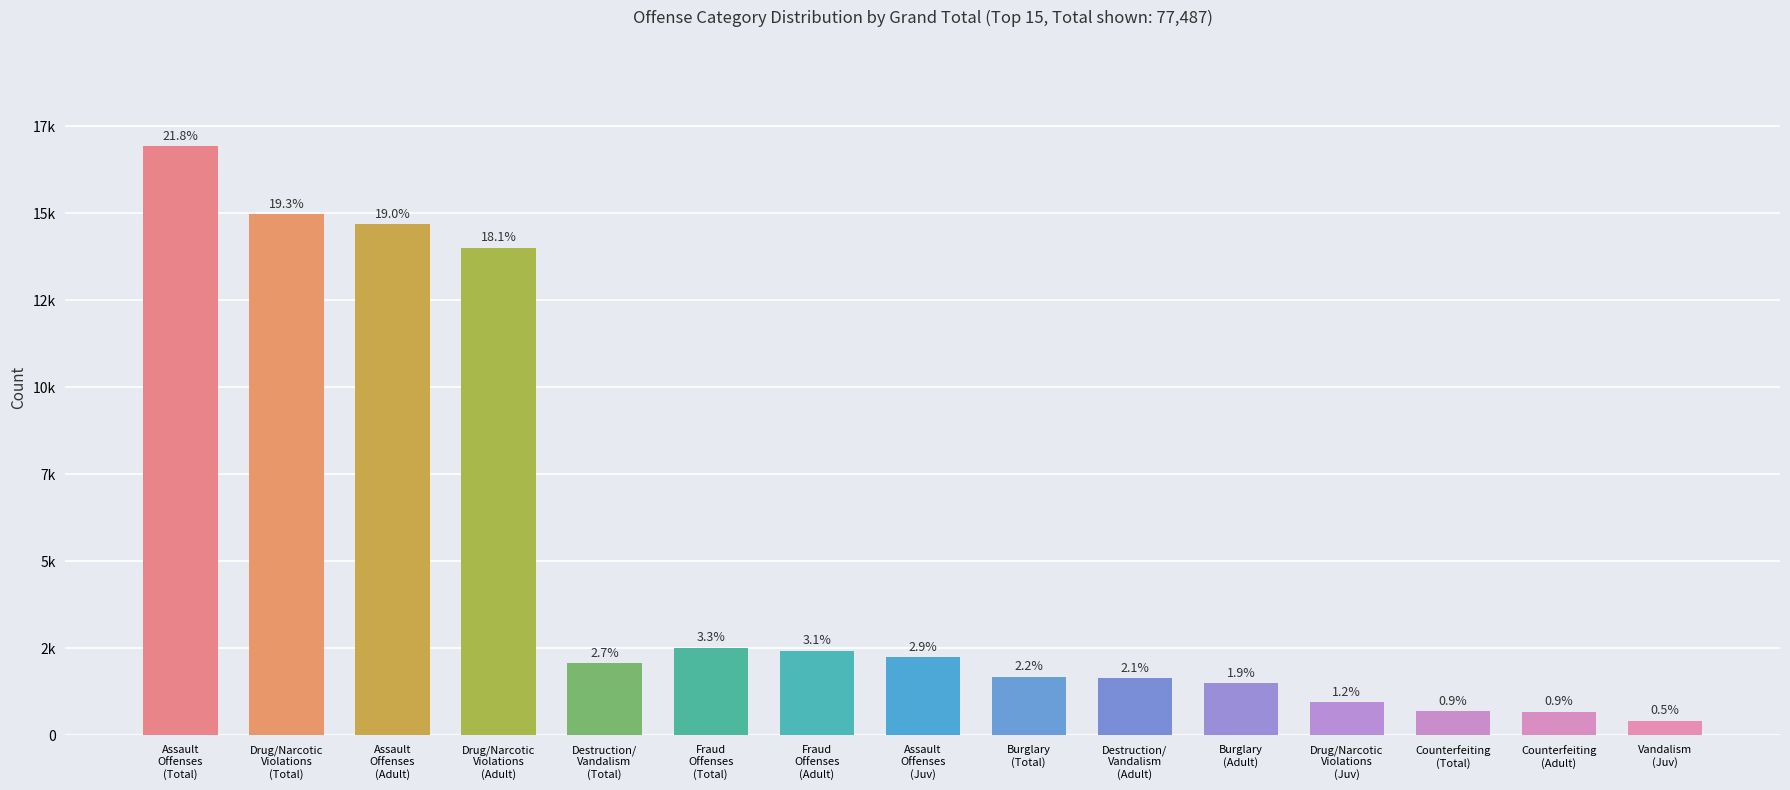

Is it true that the value at Destruction/
Vandalism
(Adult) is 2782?

False